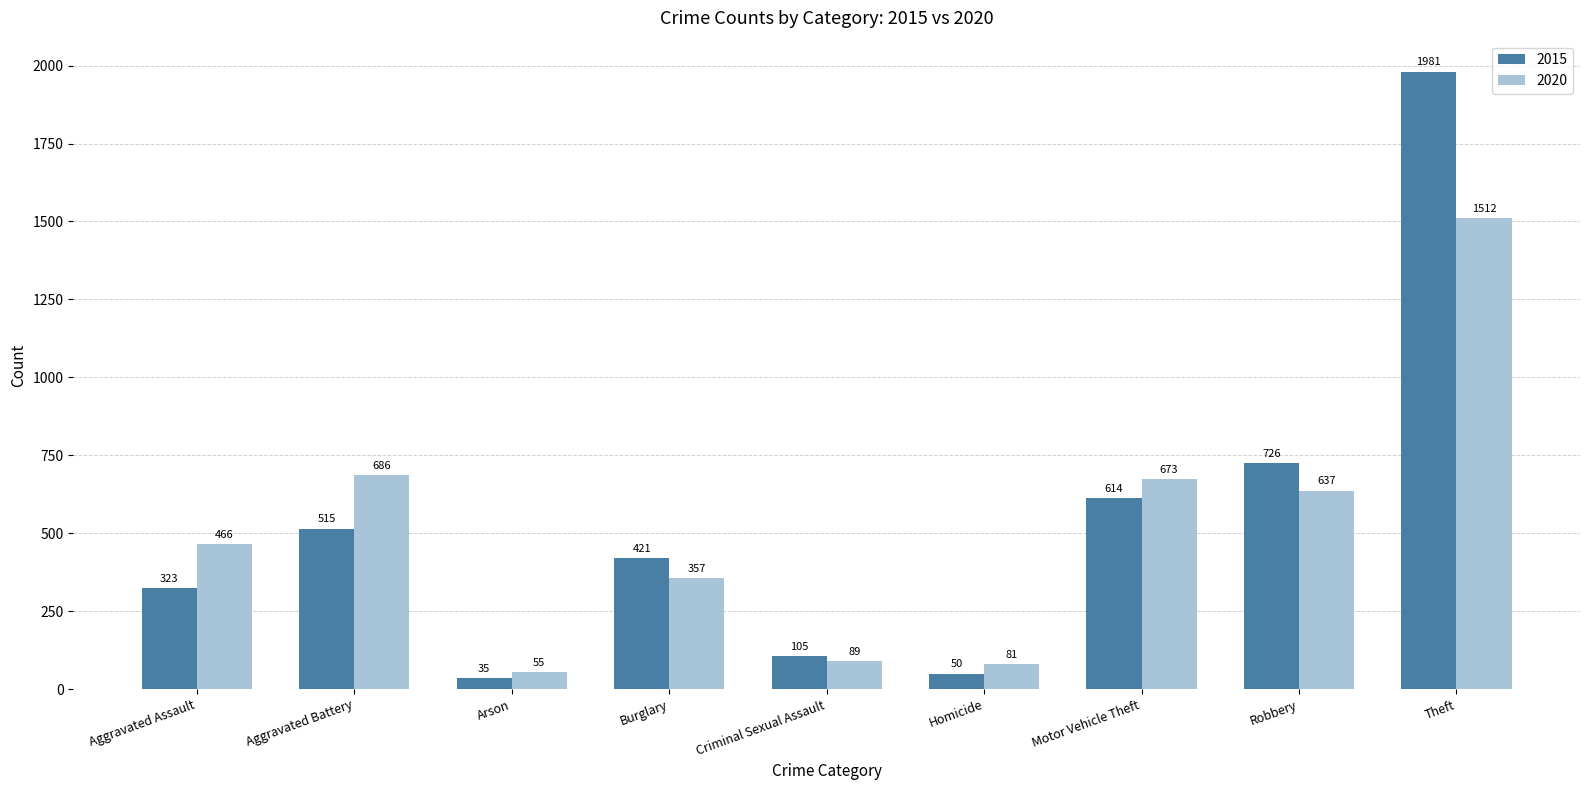

At which category is the sum across all series the highest?

Theft